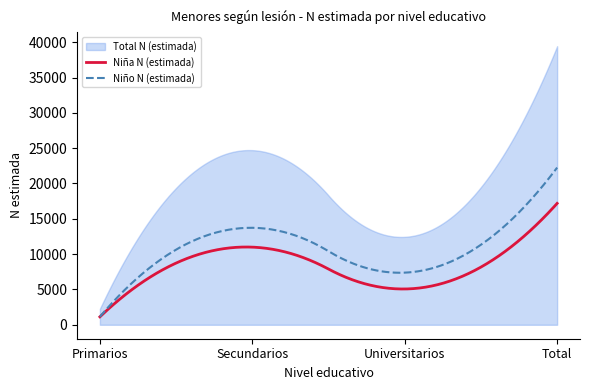

What is the total value across all series at Universitarios?

24899